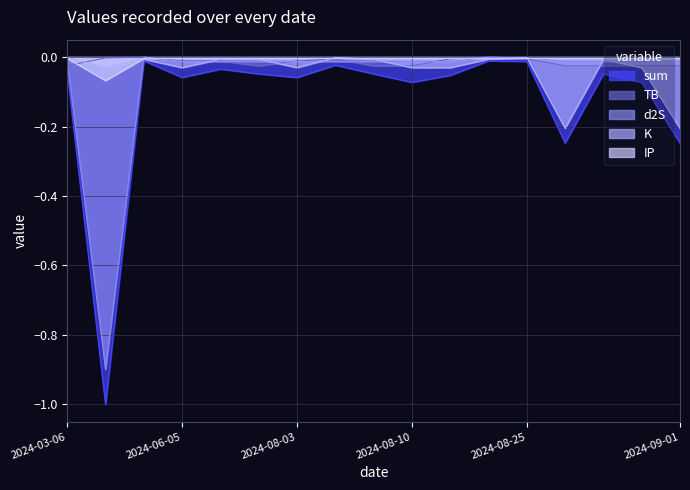

True or false: IP has more than 0 interior local peaks.

False